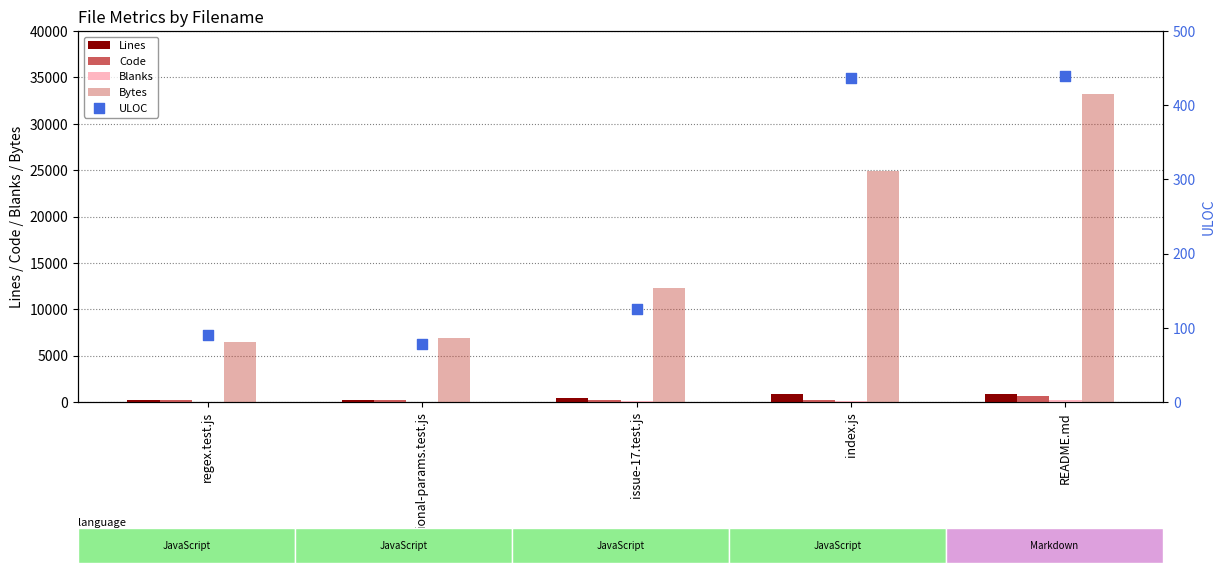

What is the total value across all series at optional-params.test.js?

7363